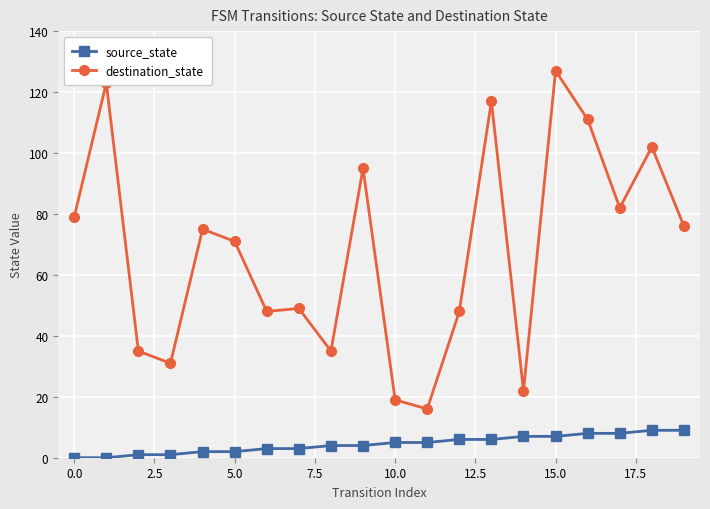

What is the difference between the maximum and minimum values in the destination_state series?

111